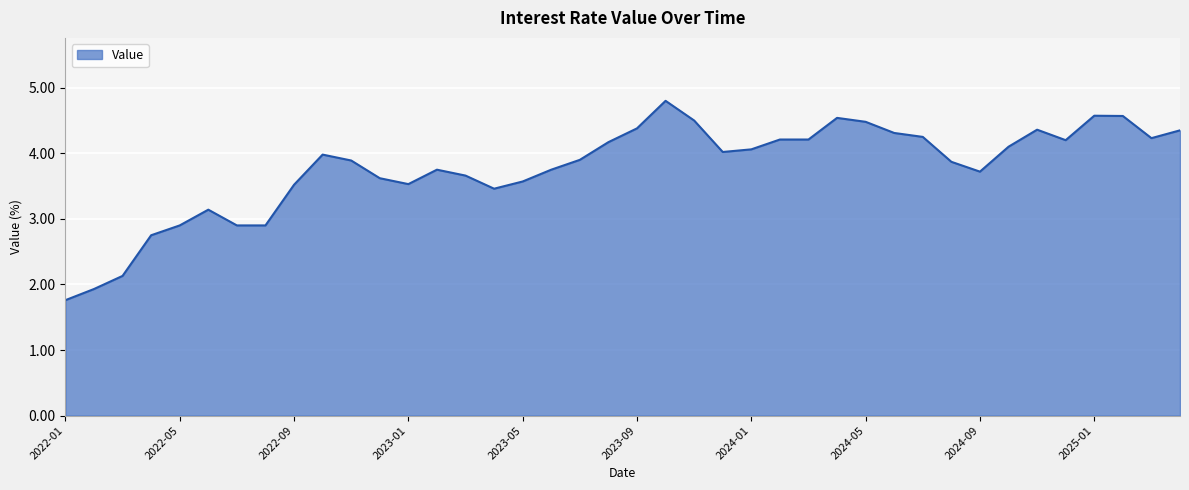

What is the difference between the maximum and minimum values?

3.0